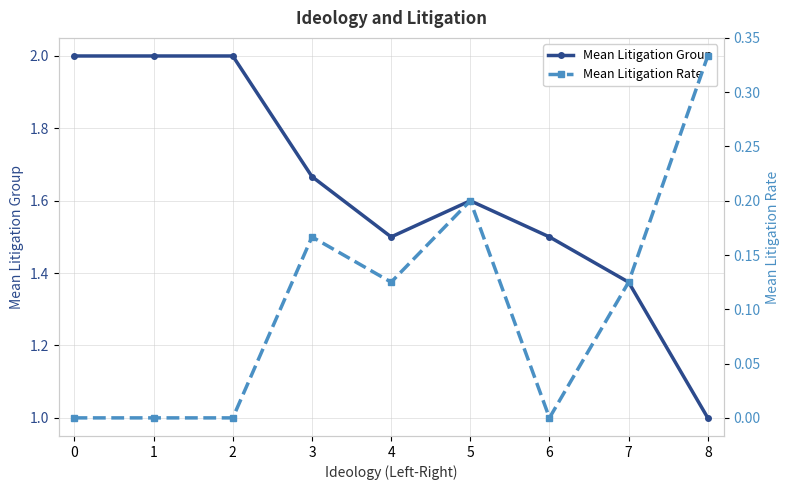

What is the spread (max minus min) of values at 4?

1.4